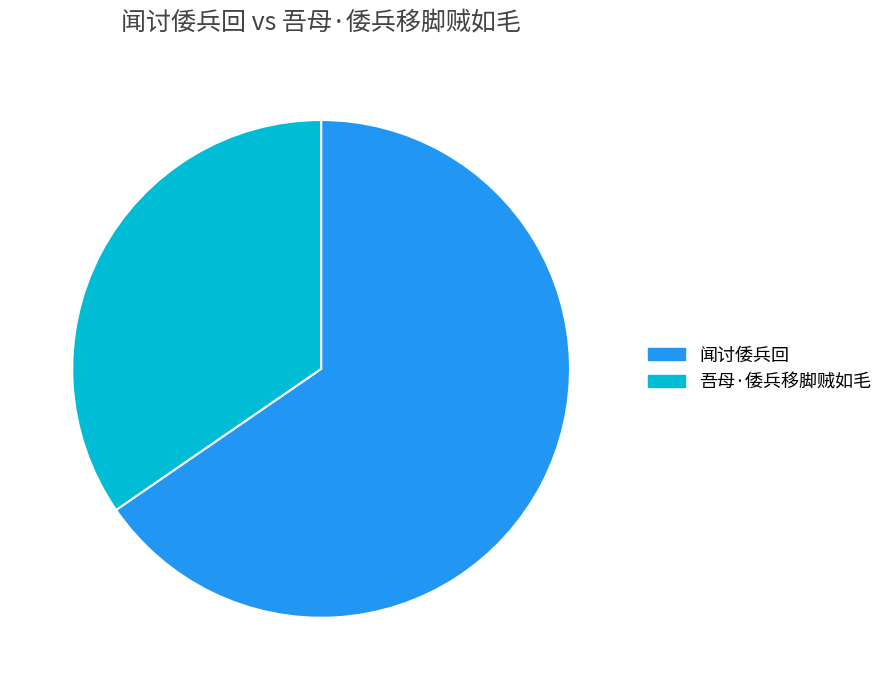

Which category has the biggest portion of the pie?

闻讨倭兵回